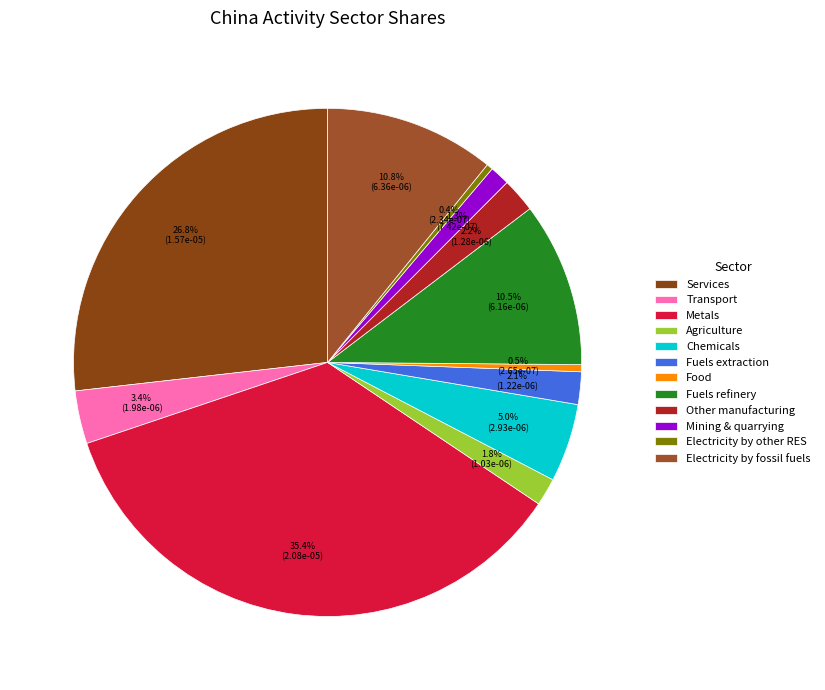

Which category has the biggest portion of the pie?

Metals